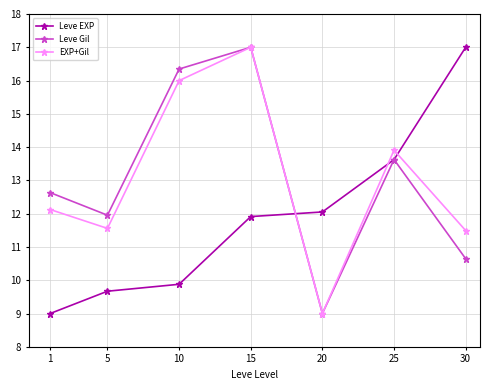

Which series ends up on top after the final intersection of Leve EXP and EXP+Gil?

Leve EXP